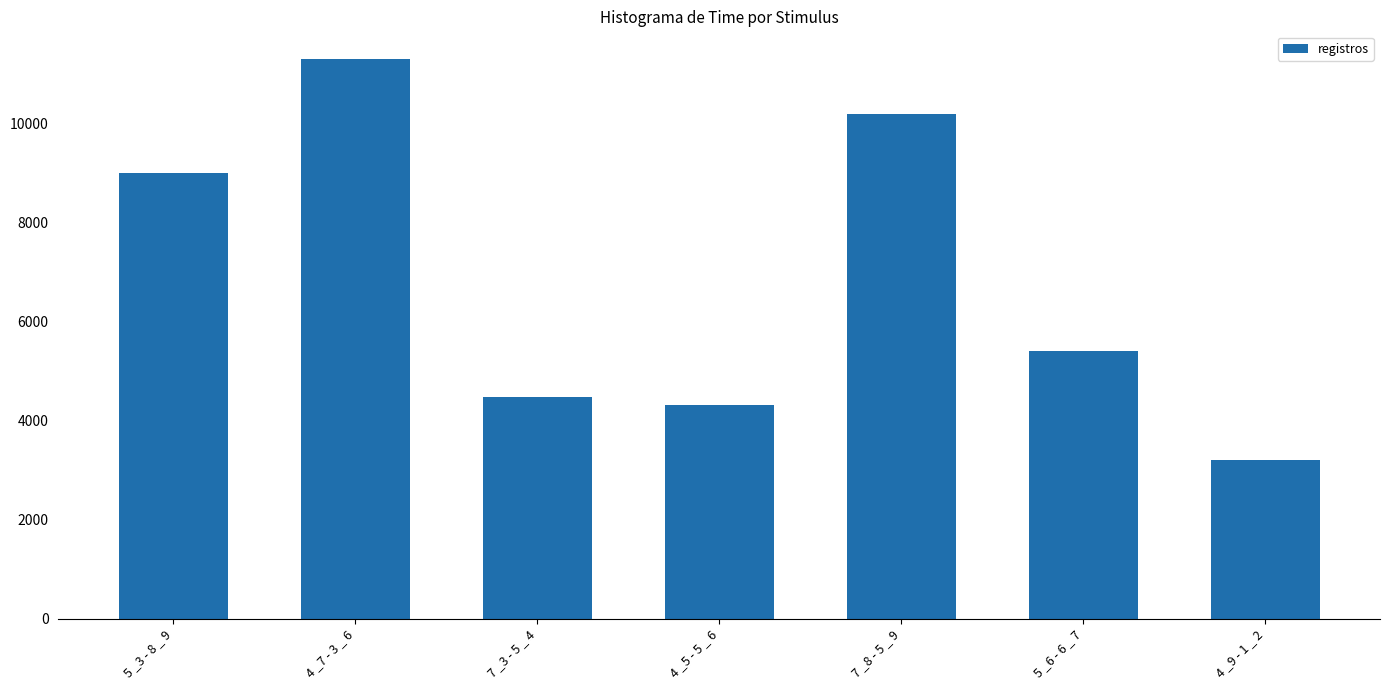

Does the chart contain any negative values?

No